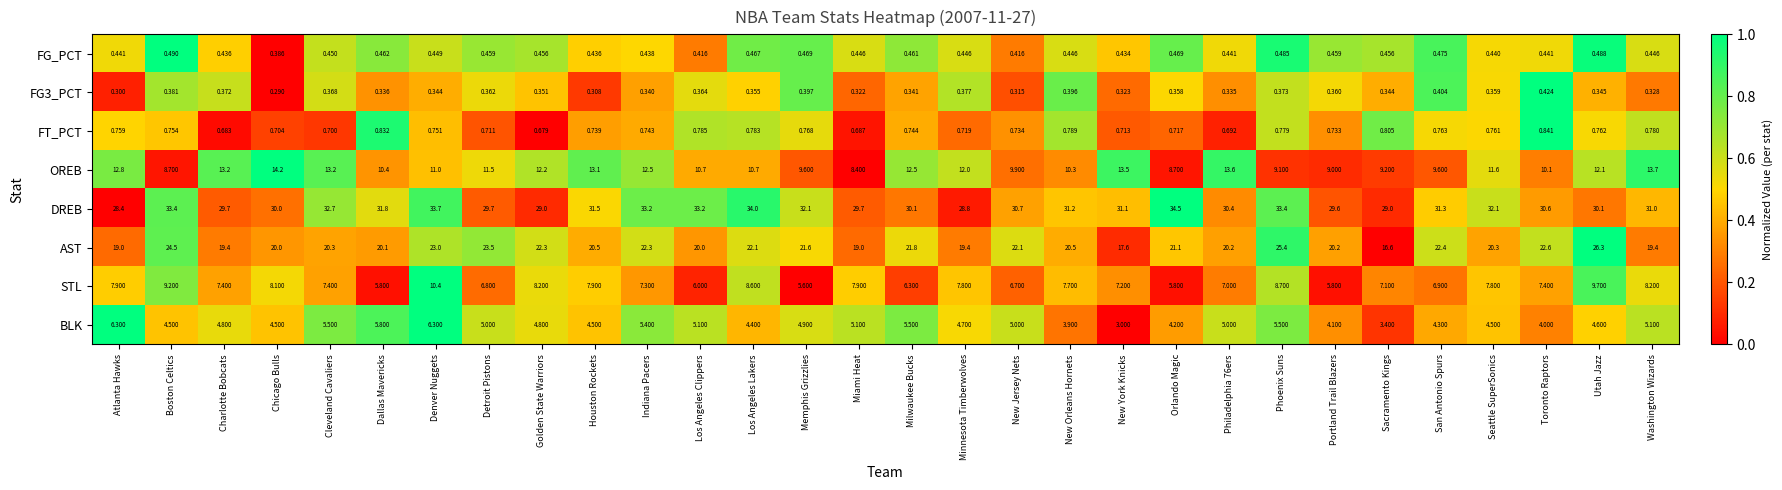

Which series has the widest spread of values?

AST